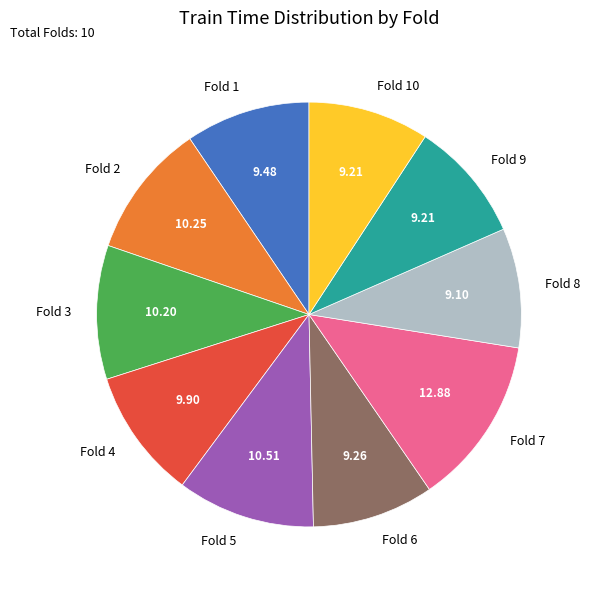

Is there a majority slice in this chart?

No